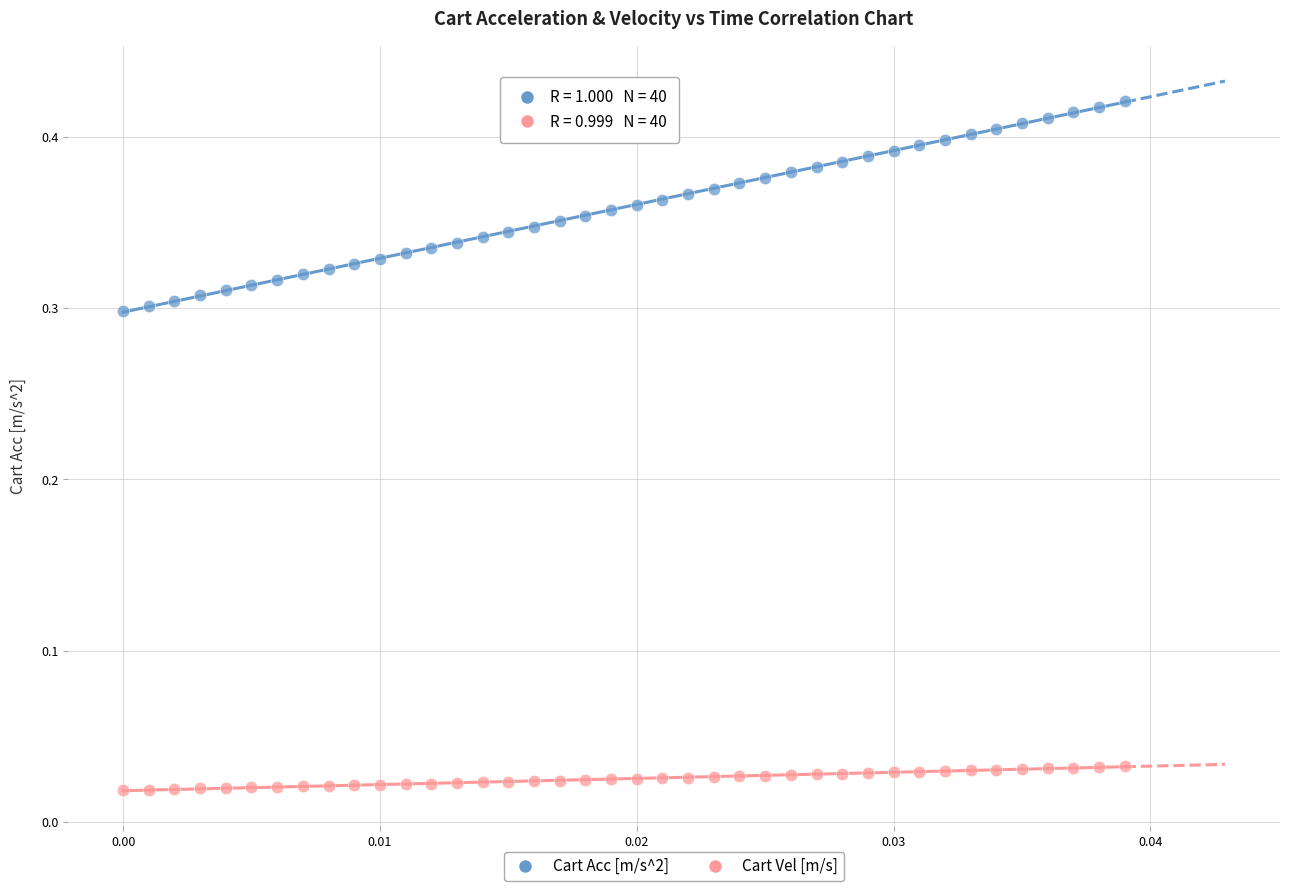

Which series has the widest spread of Y values?

Cart Acc [m/s^2]